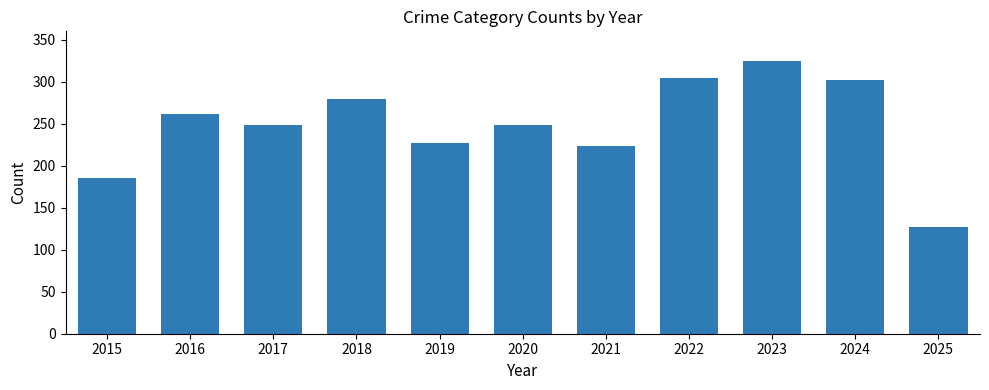

What is the maximum value shown in the chart?

325